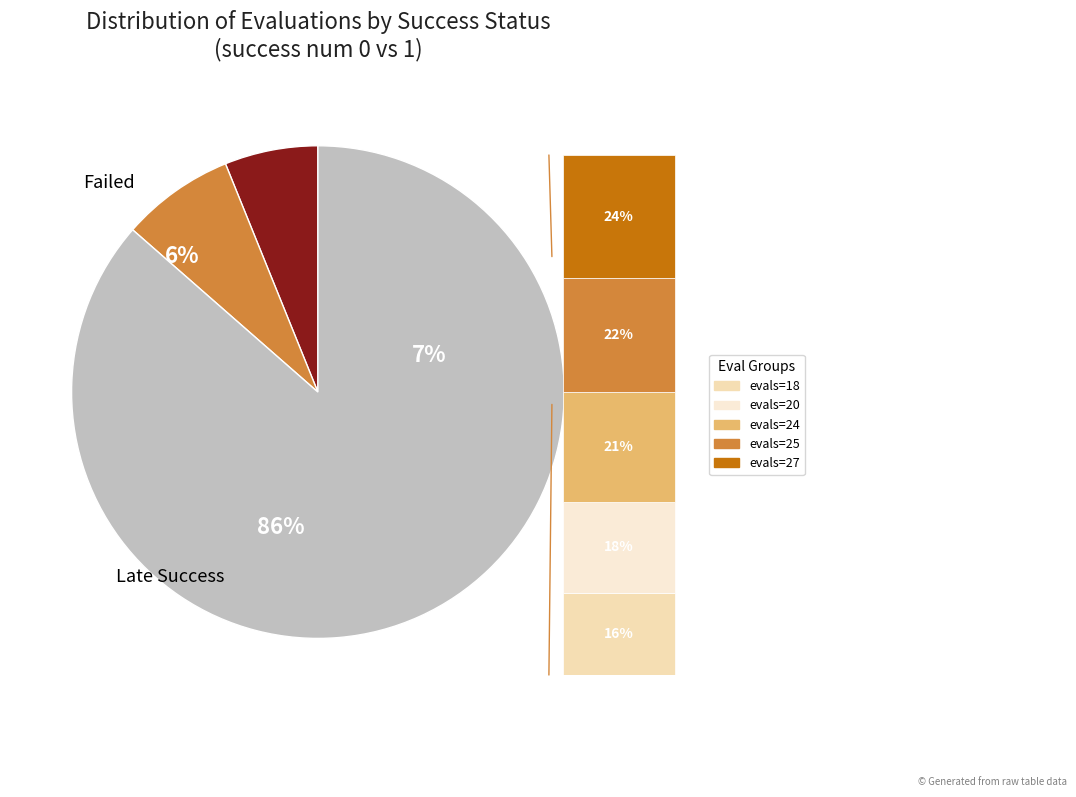

To the nearest percent, what is the difference between the 21 and 25 slice percentages?

1%